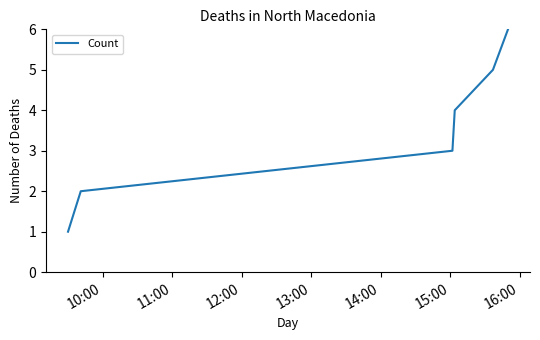

What is the difference between the maximum and minimum values?

5